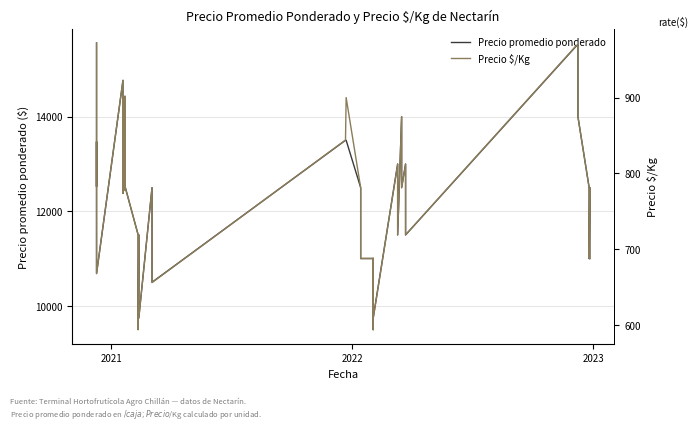

True or false: Precio $/Kg has a value of 1273 at 32.

False